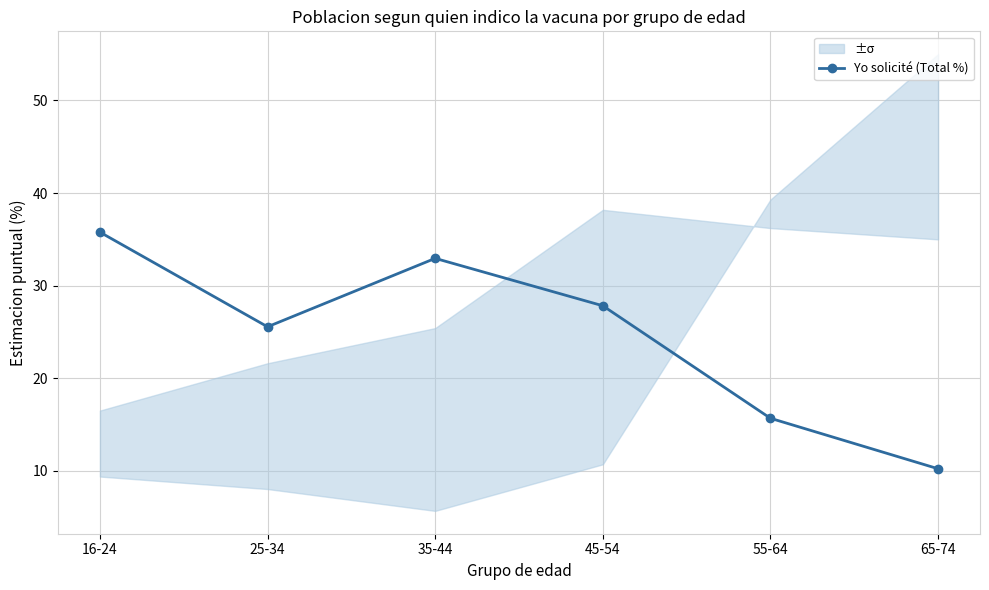

Rank the categories by value from lowest to highest.

65-74, 55-64, 25-34, 45-54, 35-44, 16-24